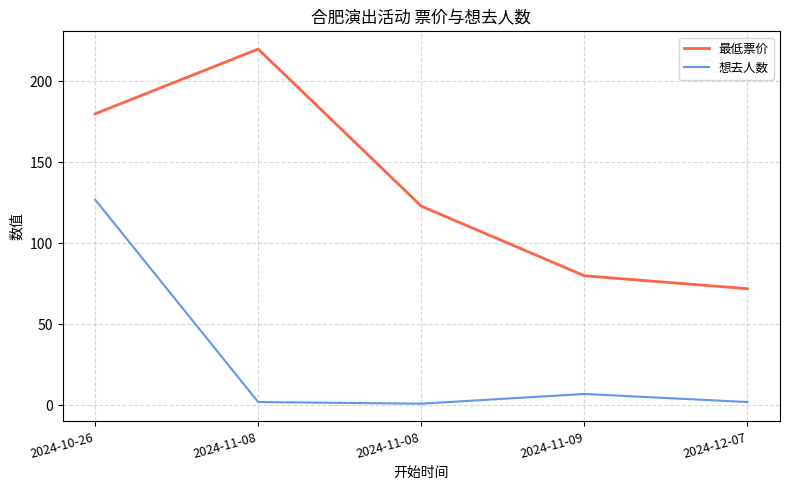

Reading left to right, what are all the values shown in this chart?

最低票价: 180	220	123	80	72
想去人数: 127	2	1	7	2